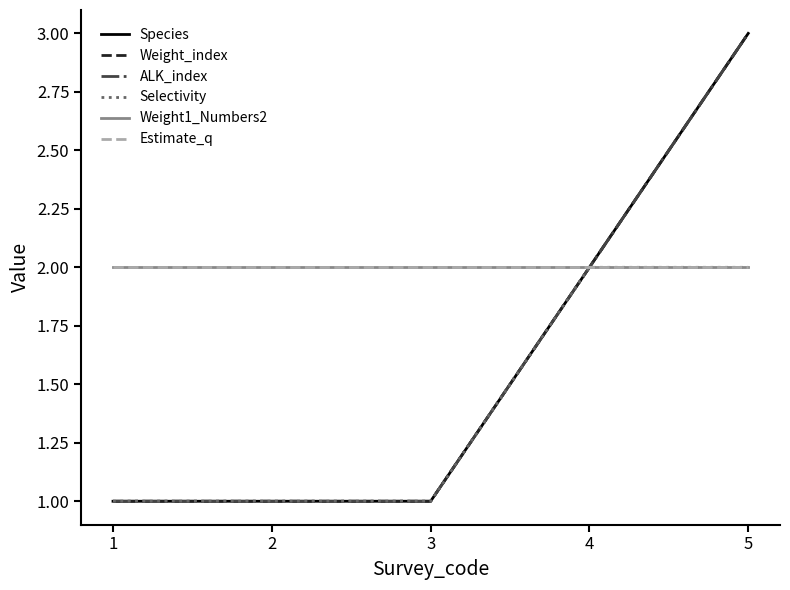

What is the sum of all Weight_index values?

8